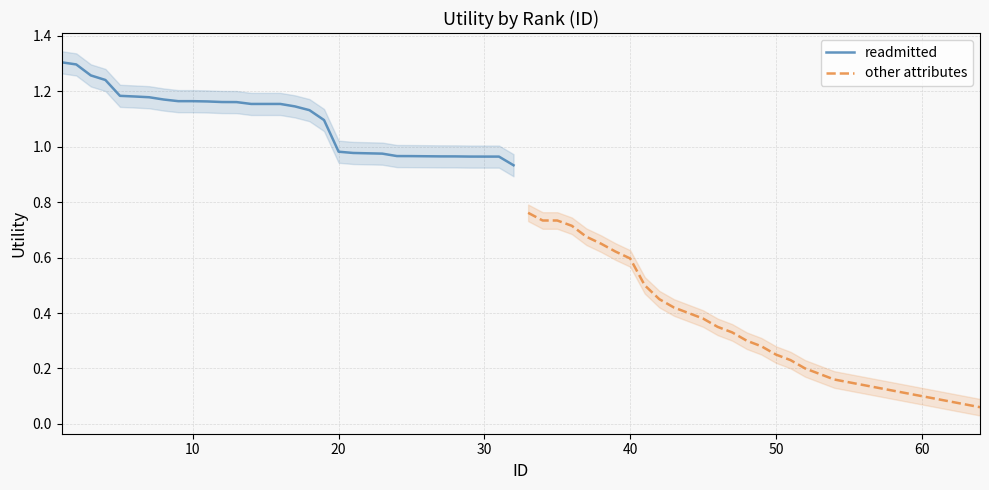

Which series has the largest total across all categories?

readmitted